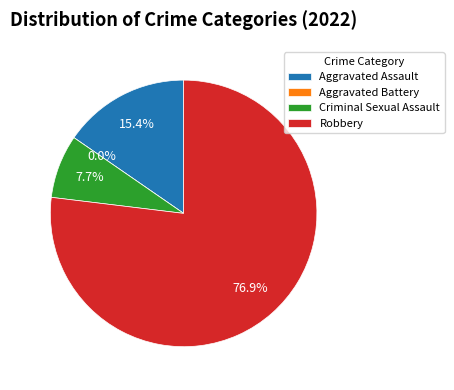

How much of the chart is everything except Aggravated Battery?

100.0%